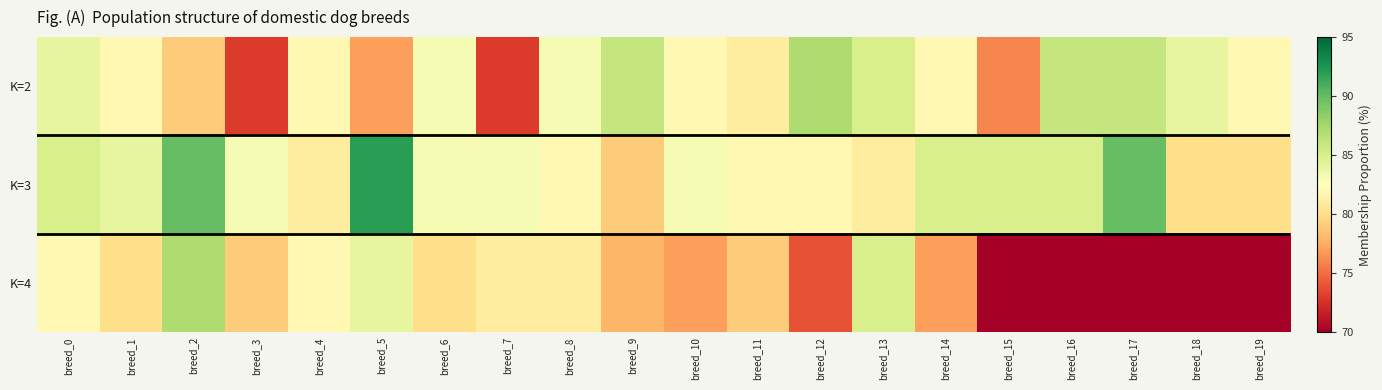

What is the total value across all series at breed_7?

237